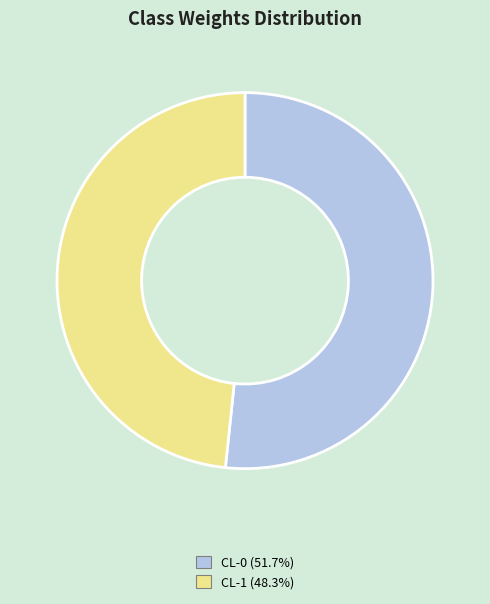

Is it true that CL-1 is 48% of the pie?

True